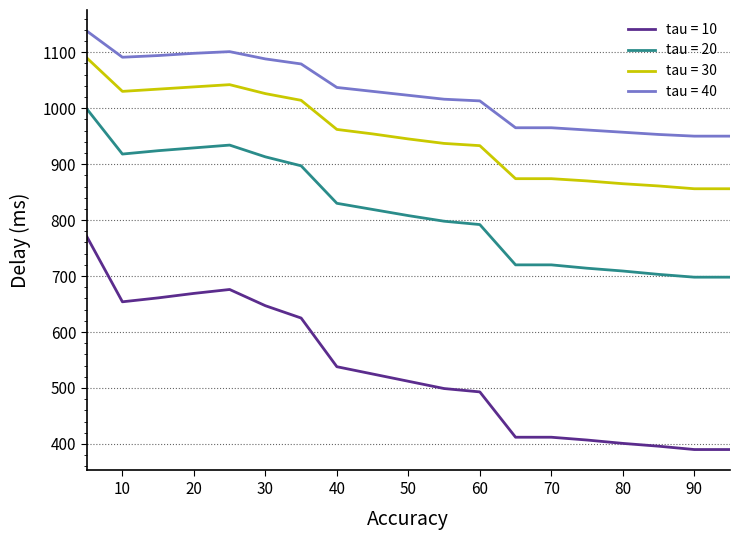

Rank the series by their average value, from highest to lowest.

tau = 40, tau = 30, tau = 20, tau = 10